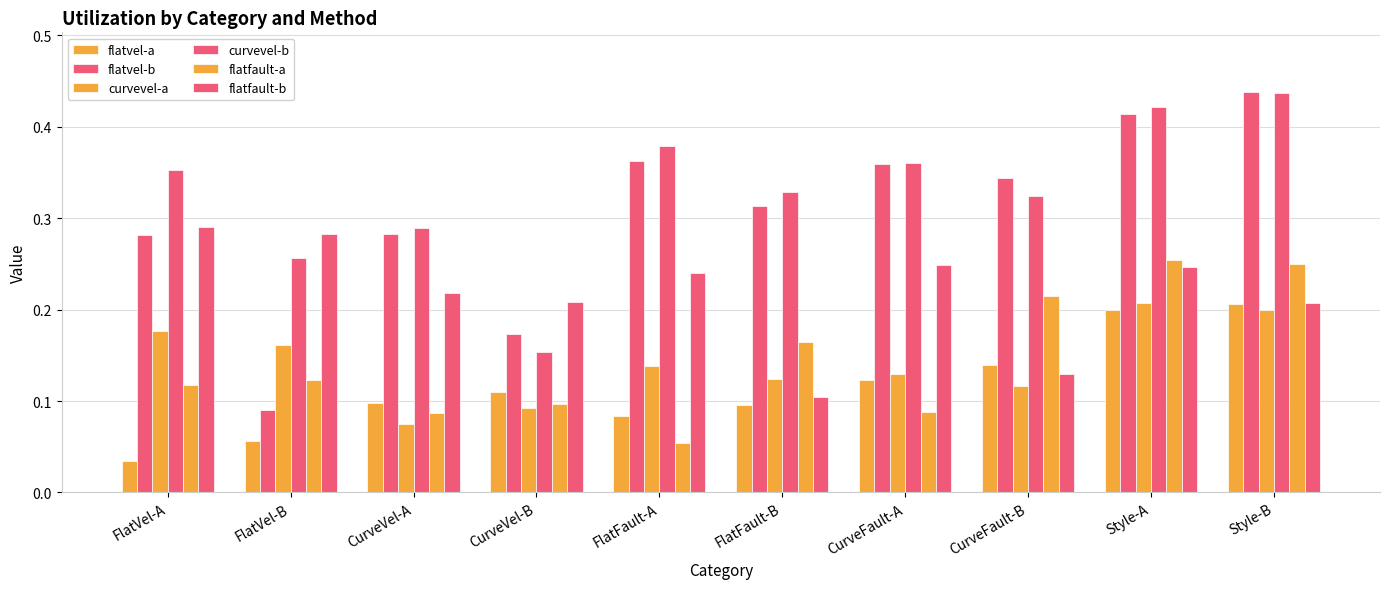

Are the bars horizontal?

No